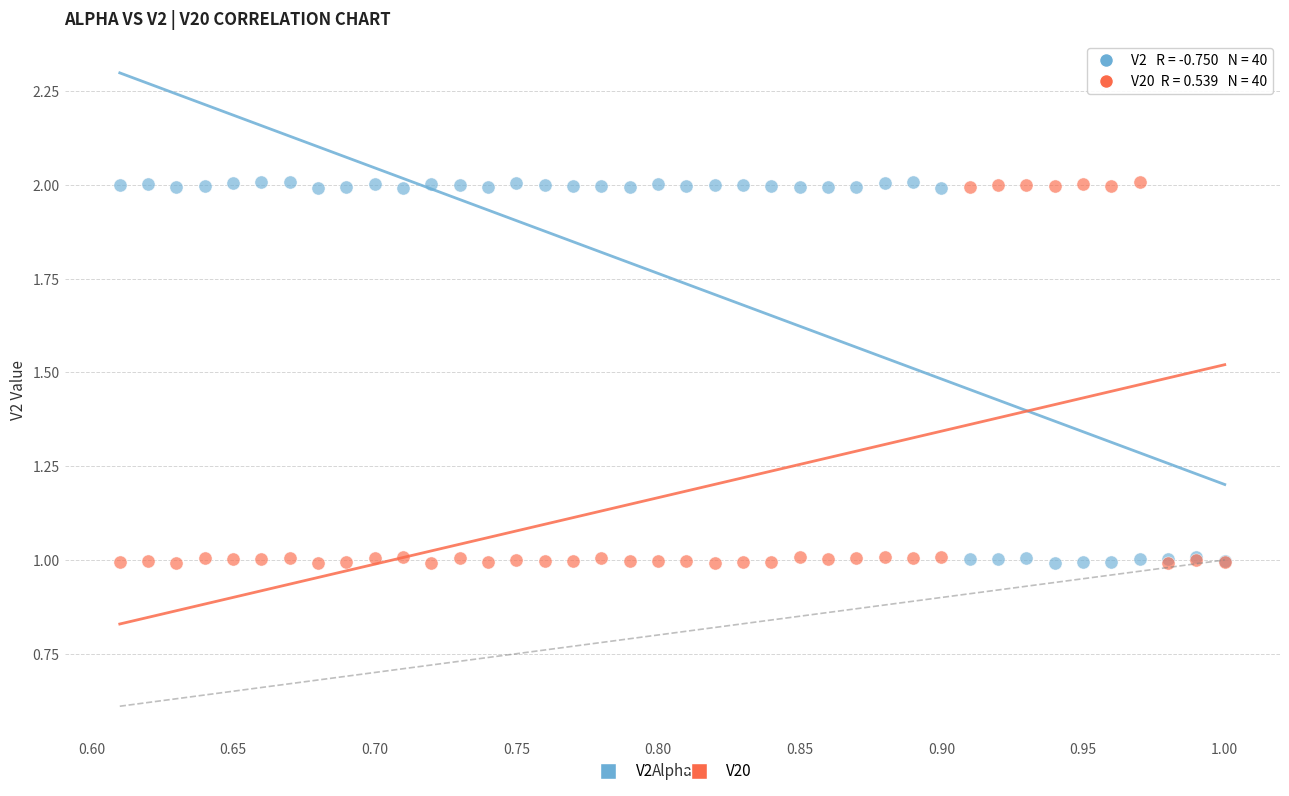

What is the X range (max minus min) for the scatter plot?

0.4